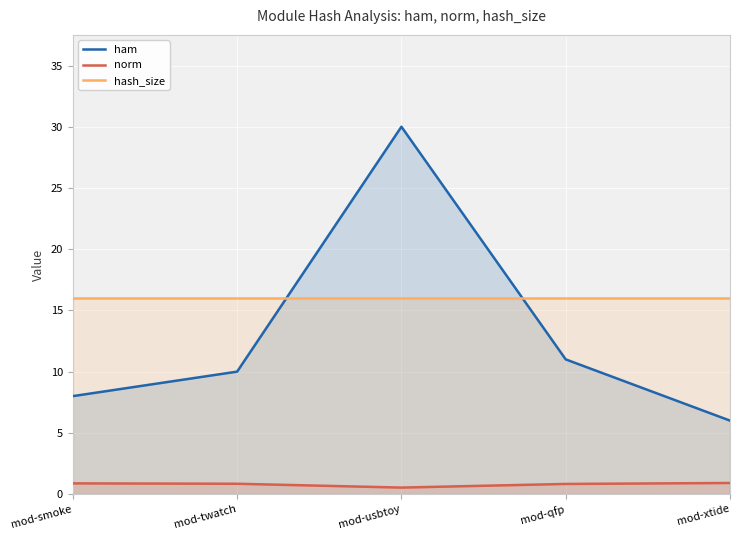

True or false: hash_size has a value of 7.9 at mod-smoke.

False